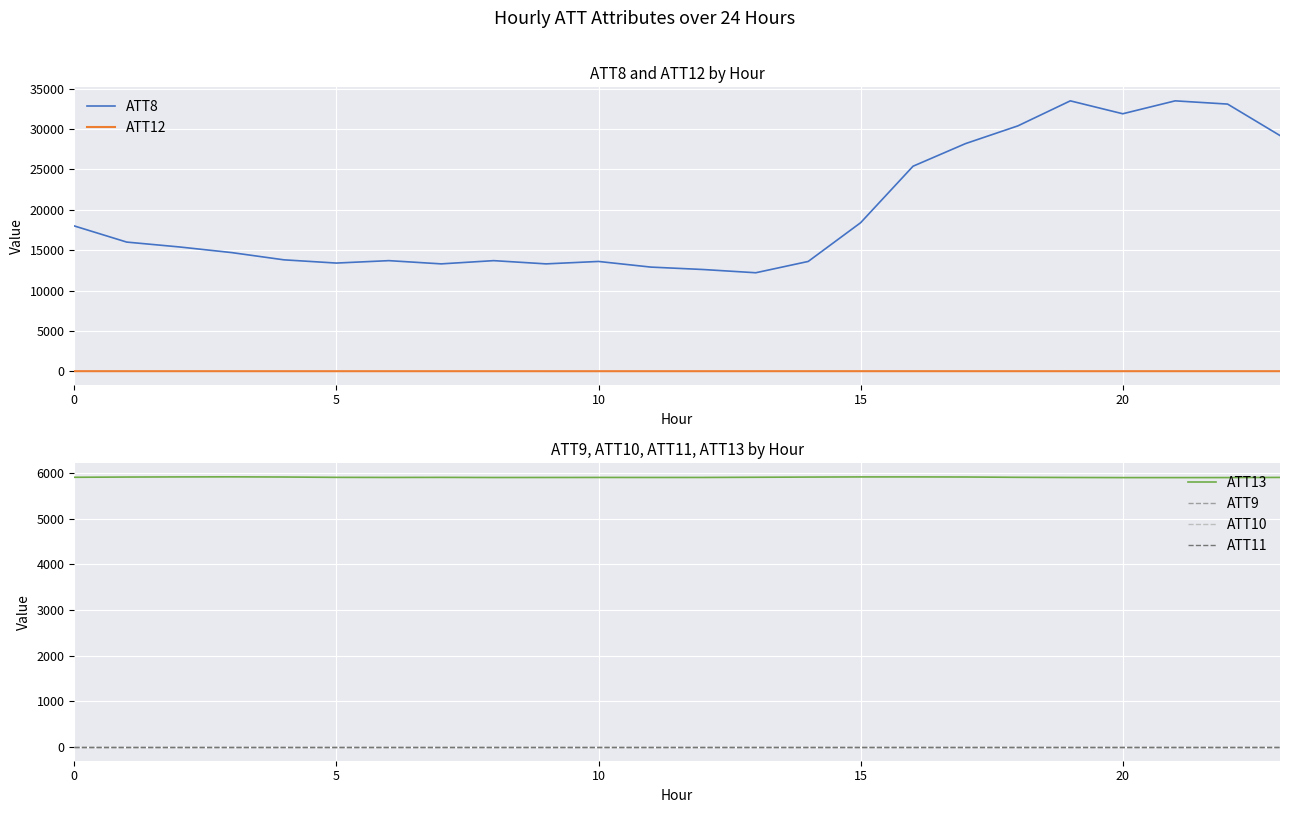

Is the value of ATT8 at 19 greater than the value of ATT12 at 10?

Yes